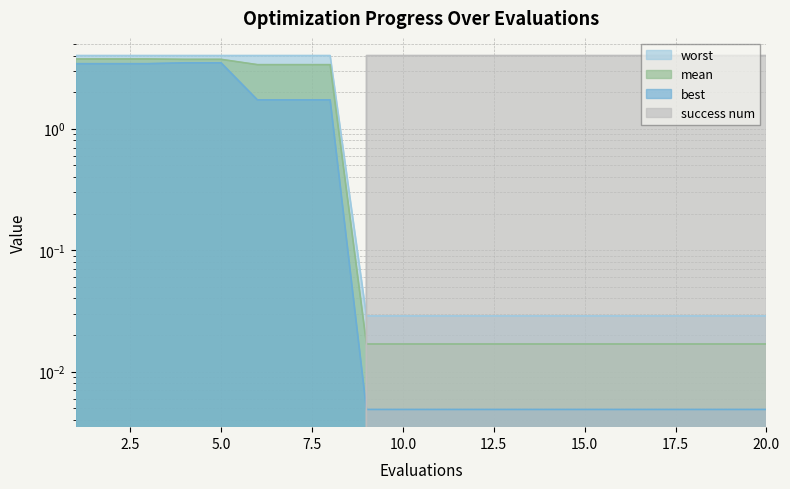

Does the chart display data point markers on the line(s)?

No